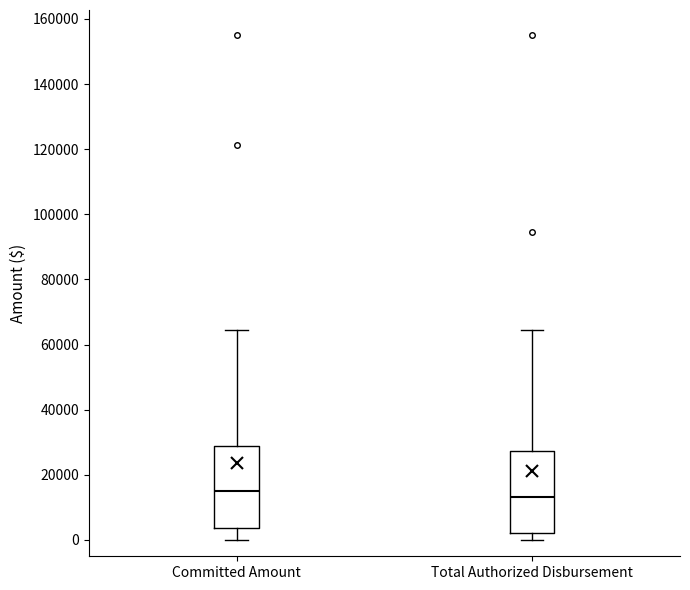

Reading left to right, transcribe this box plot: for each box, give where its median line is, the range the box spans, and where its two whiskers end, as read against the y-axis. The values are not printed on the chart, so give them approximately, as read against the axis.

Committed Amount: median 16000, box 4000 to 28000, whiskers 0 to 64000
Total Authorized Disbursement: median 14000, box 2000 to 28000, whiskers 0 to 64000